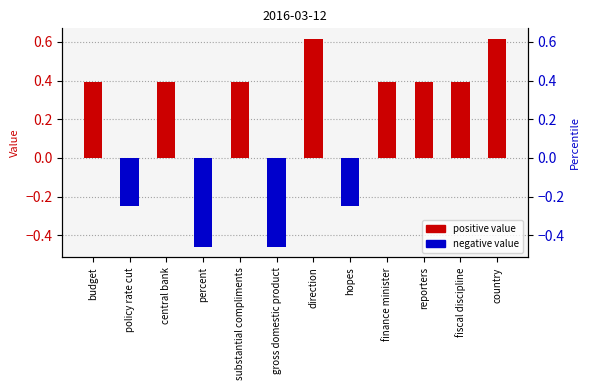

Which series has the largest range (max minus min)?

col_1 (positive)